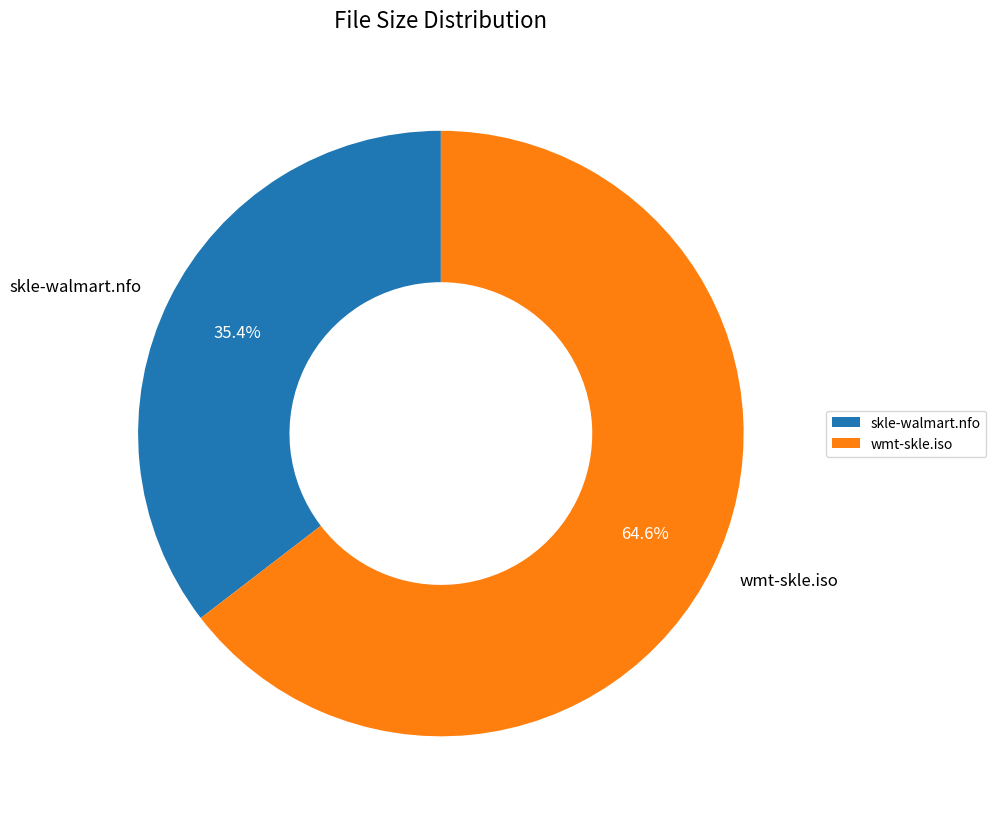

Combined, do skle-walmart.nfo and wmt-skle.iso account for over 50%?

Yes